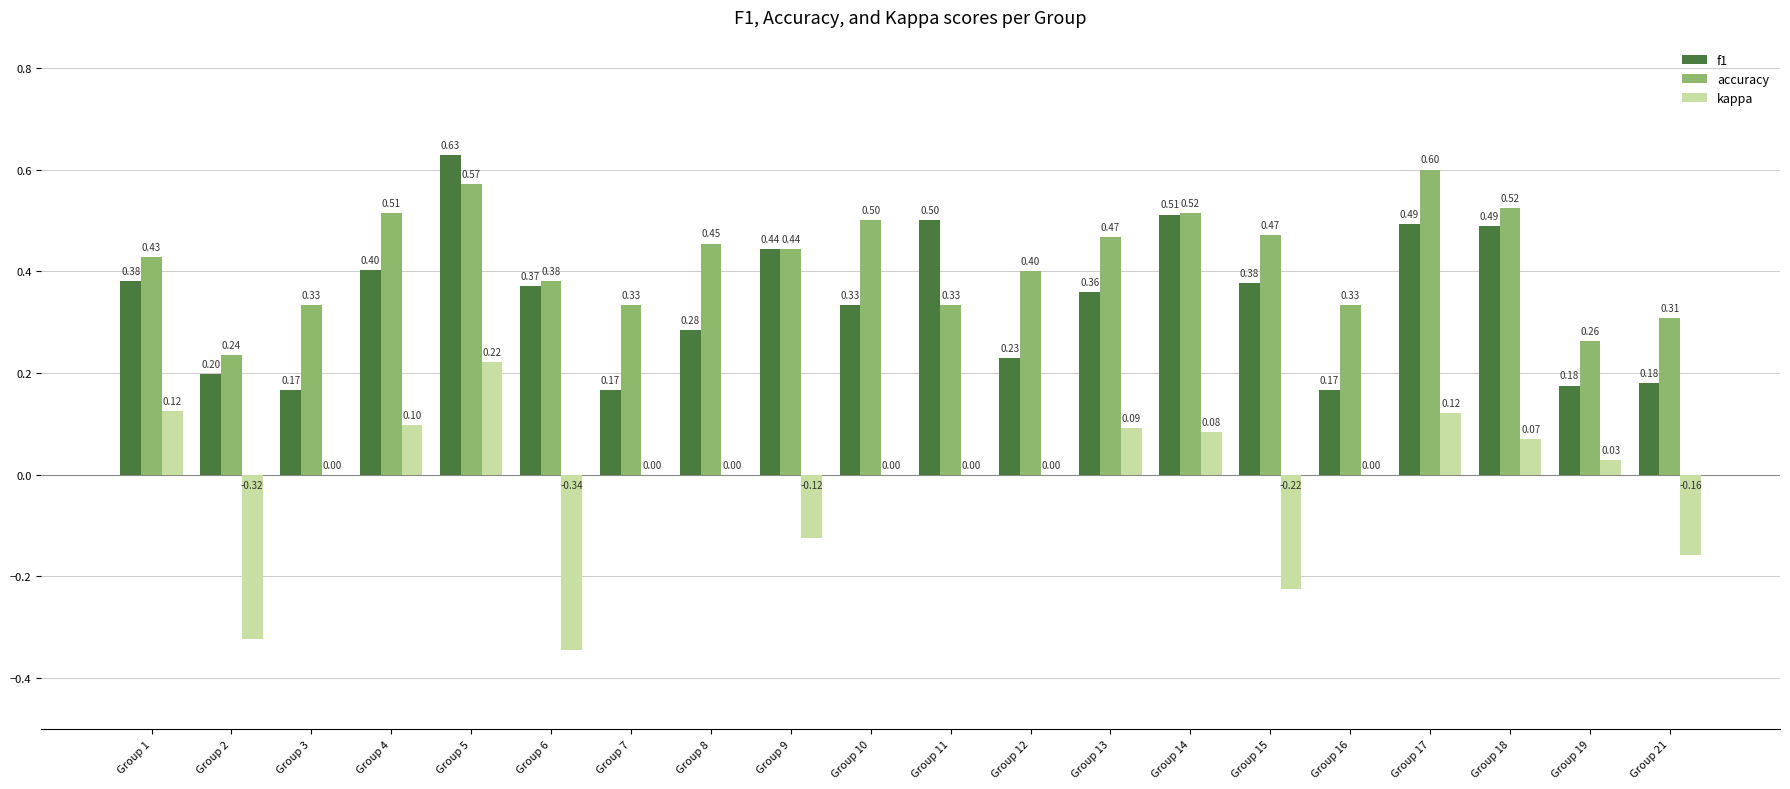

True or false: kappa has a value of 0.0 at Group 16.

True